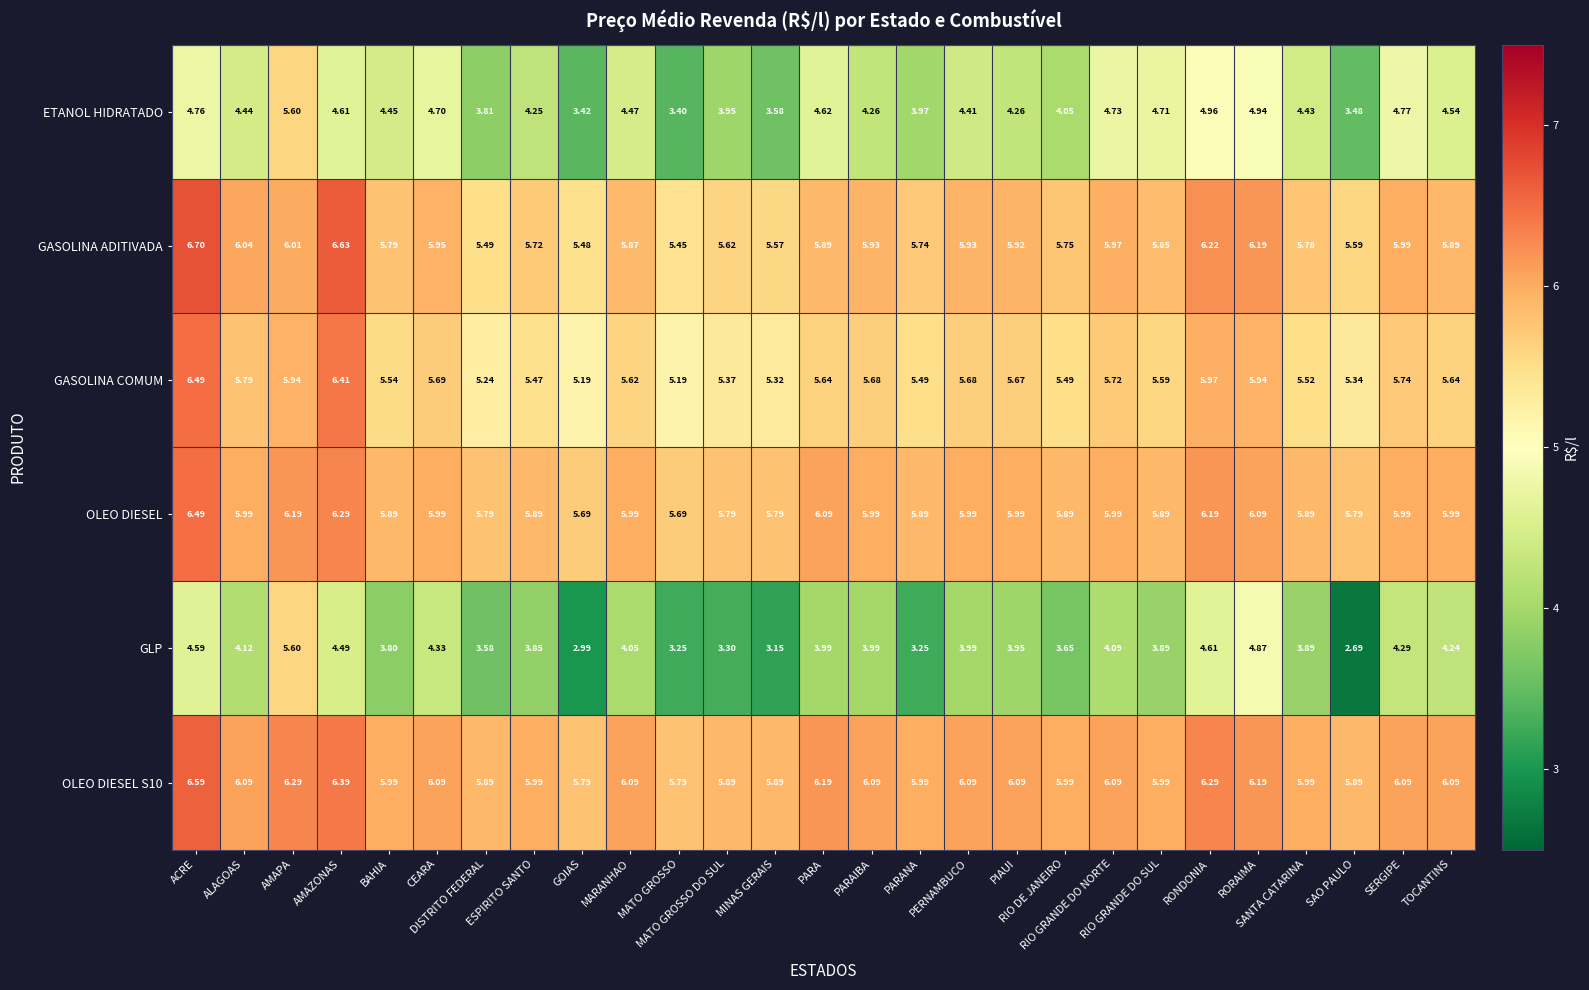

At PARANA, list the series in order from largest to smallest.

OLEO DIESEL S10, OLEO DIESEL, GASOLINA ADITIVADA, GASOLINA COMUM, ETANOL HIDRATADO, GLP